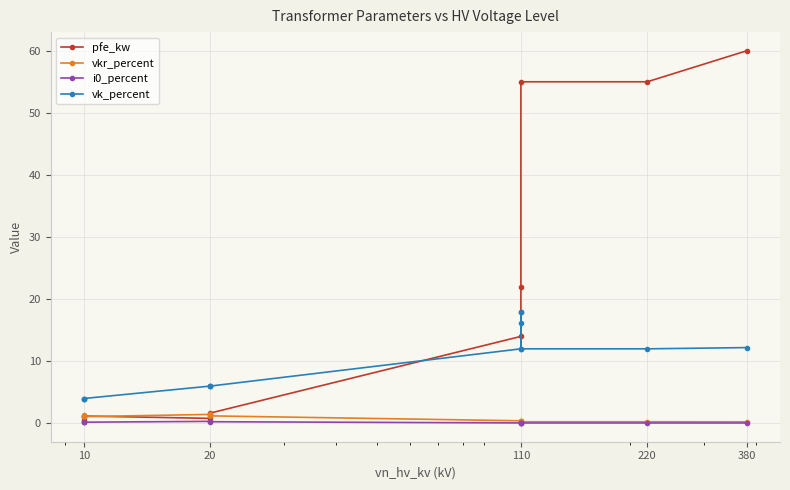

At how many categories does at least one series exceed 44?

3